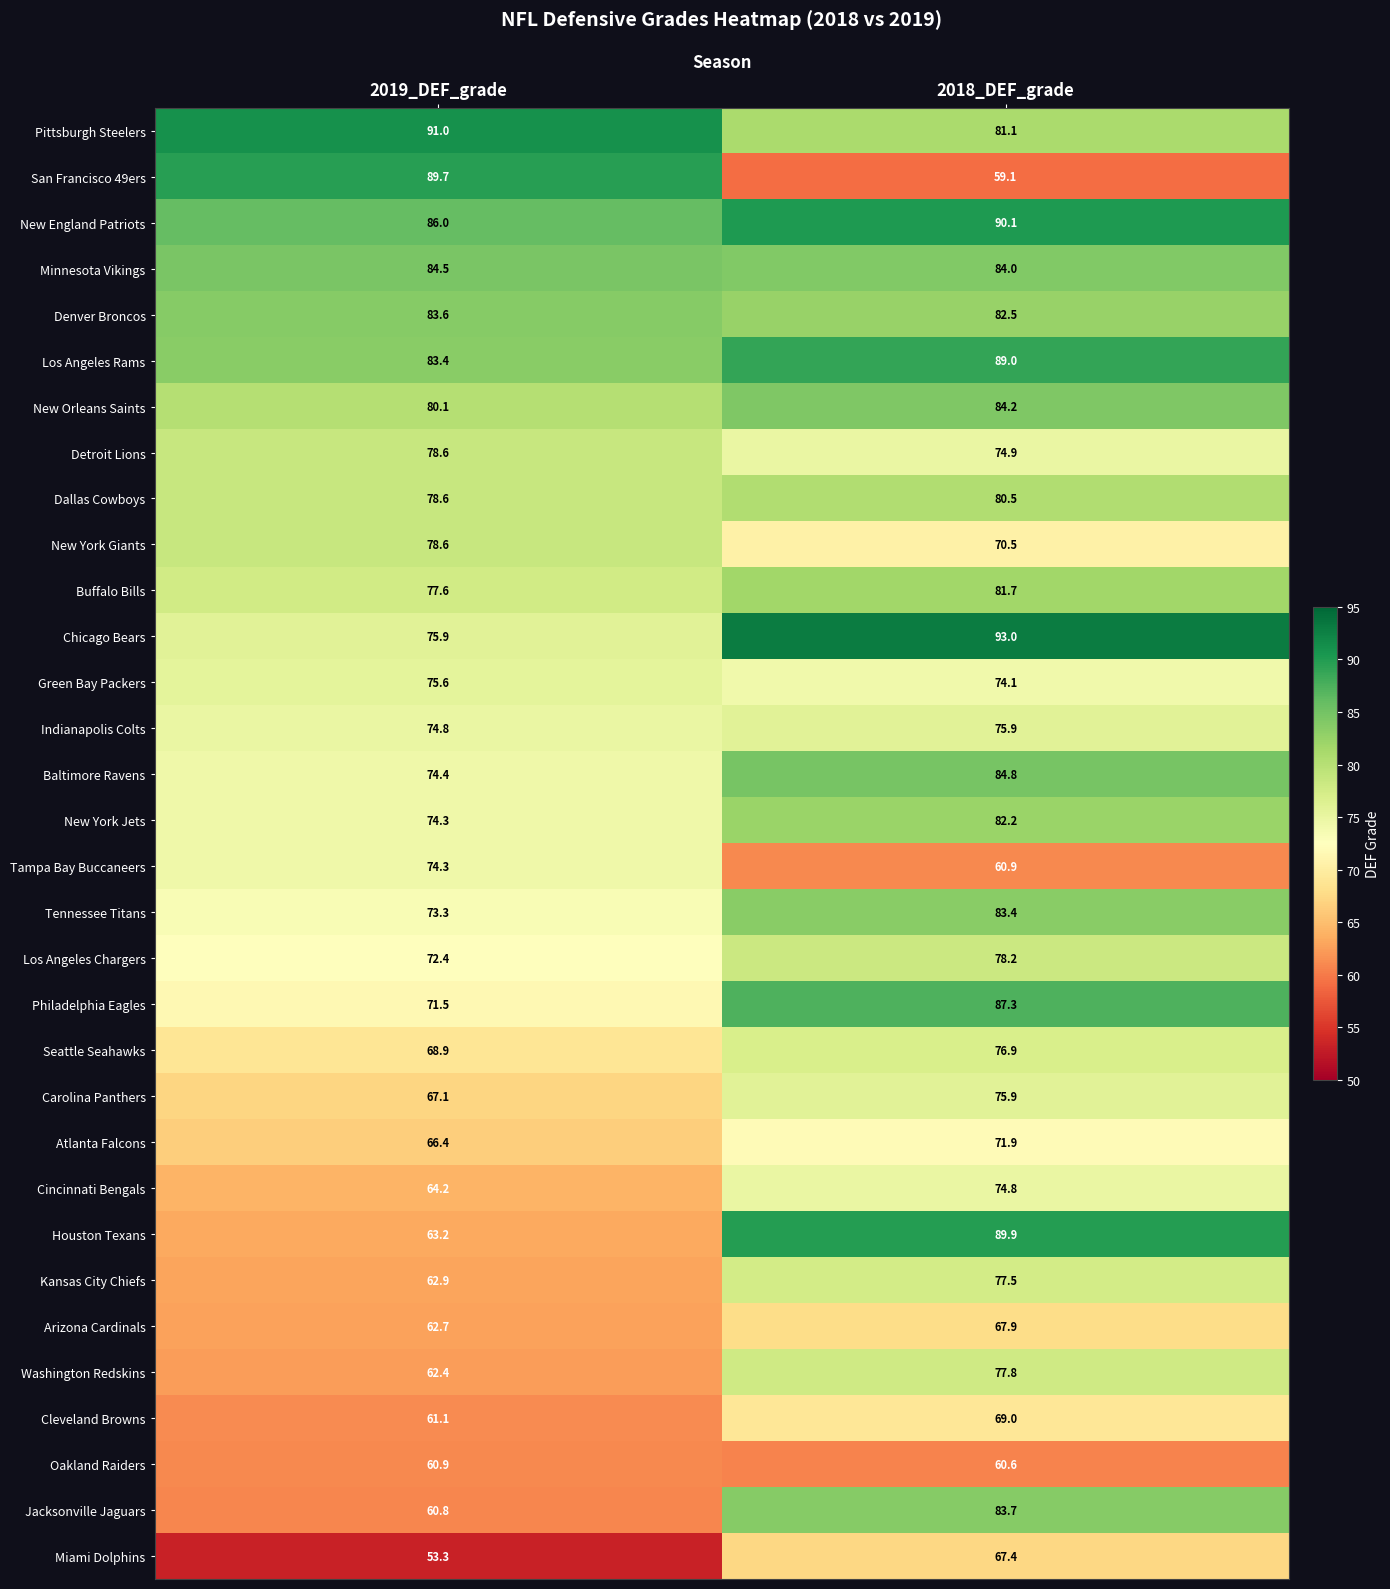

What is the greatest value displayed?

93.0